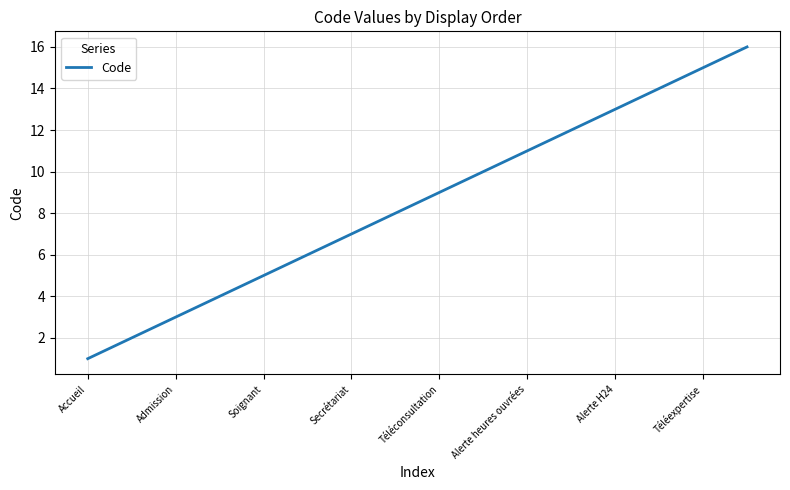

Does the chart display data point markers on the line(s)?

No